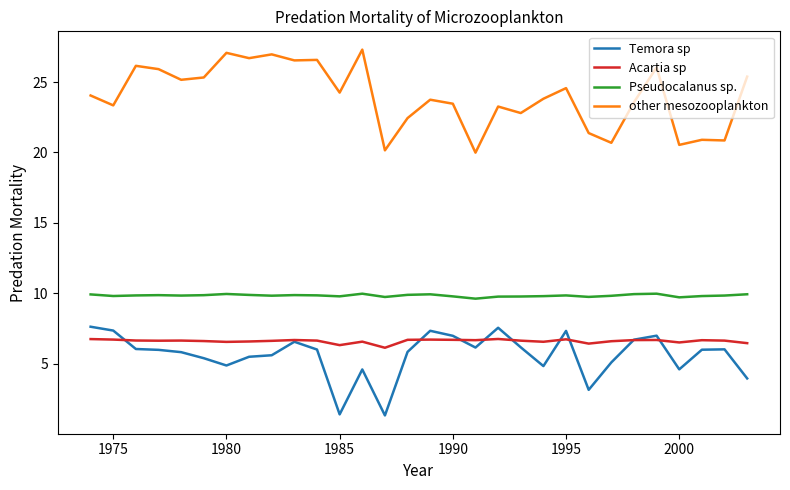

Which series ends up on top after the final intersection of Acartia sp and Temora sp?

Acartia sp